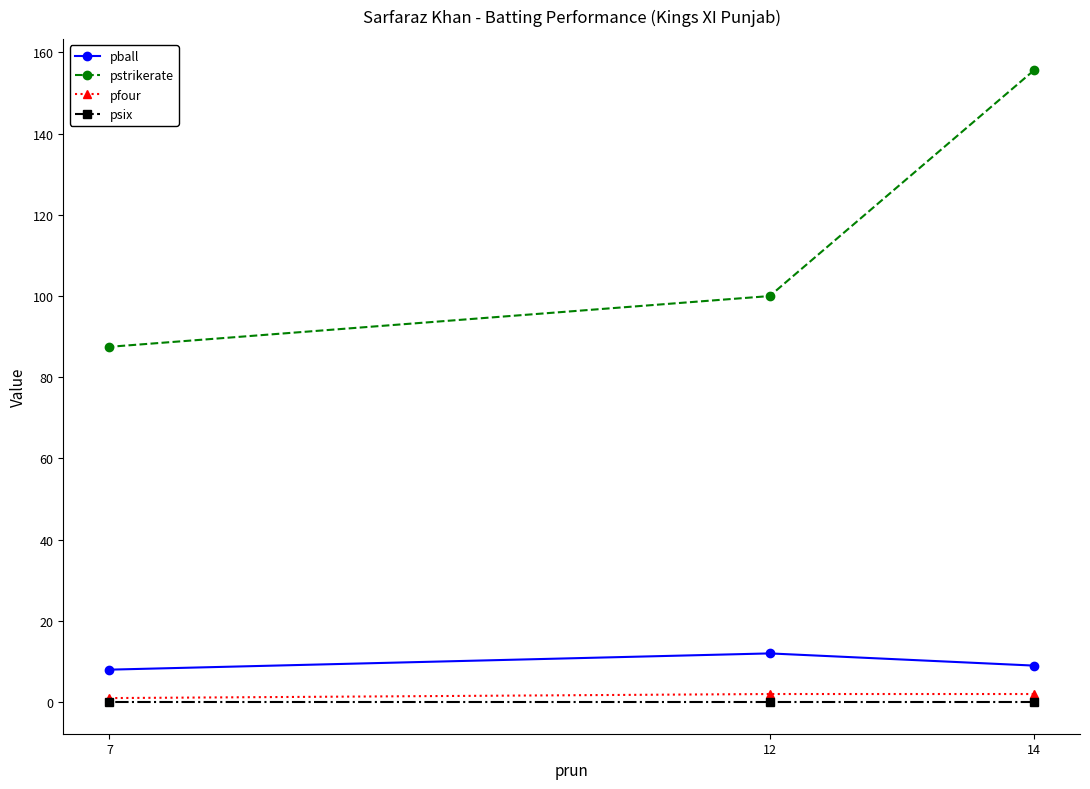

At how many categories does at least one series exceed 34?

3